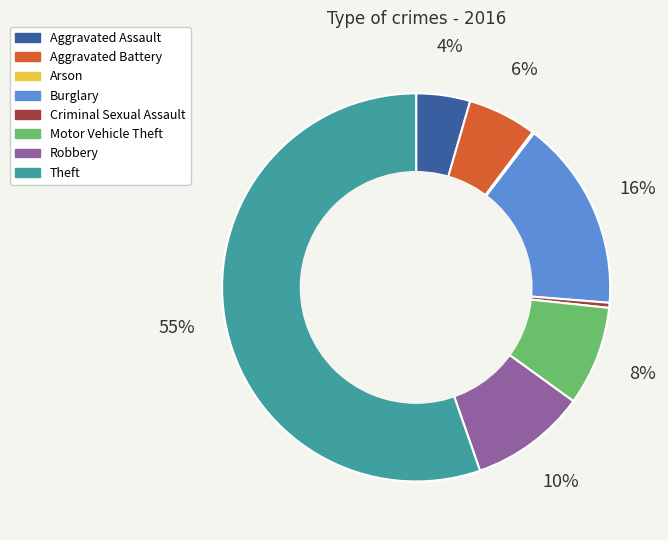

To the nearest percent, what is the combined percentage of Motor Vehicle Theft and Theft?

64%